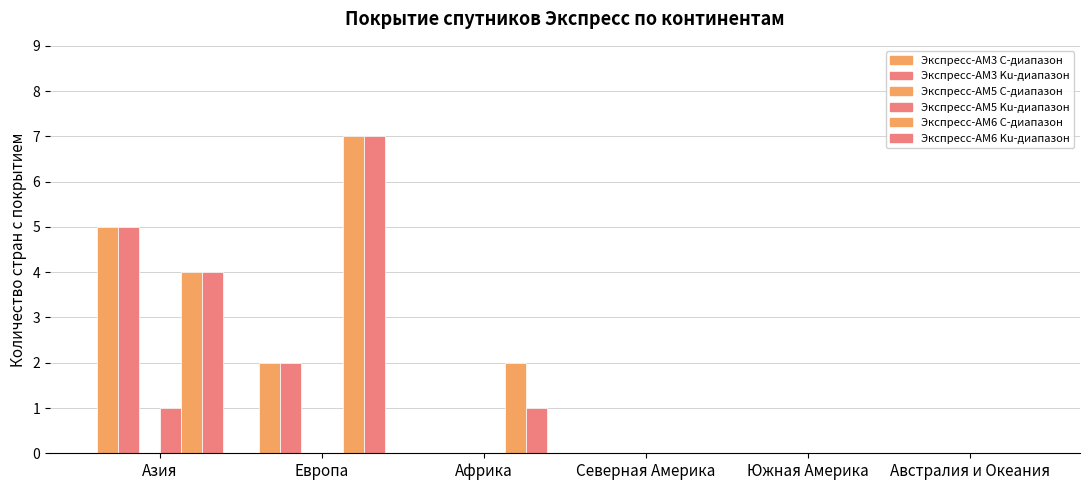

How many groups of bars are there?

6